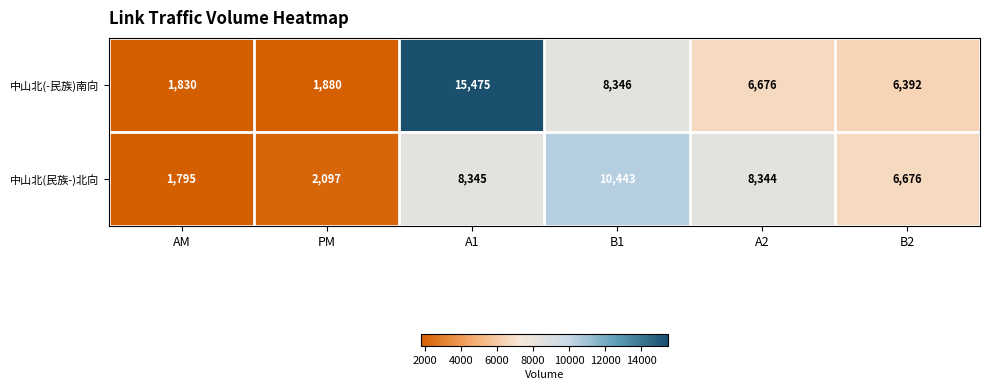

Reading left to right, list all the values displayed in this chart.

中山北(-民族)南向: AM=1830	PM=1880	A1=15475	B1=8346	A2=6676	B2=6392
中山北(民族-)北向: AM=1795	PM=2097	A1=8345	B1=10443	A2=8344	B2=6676